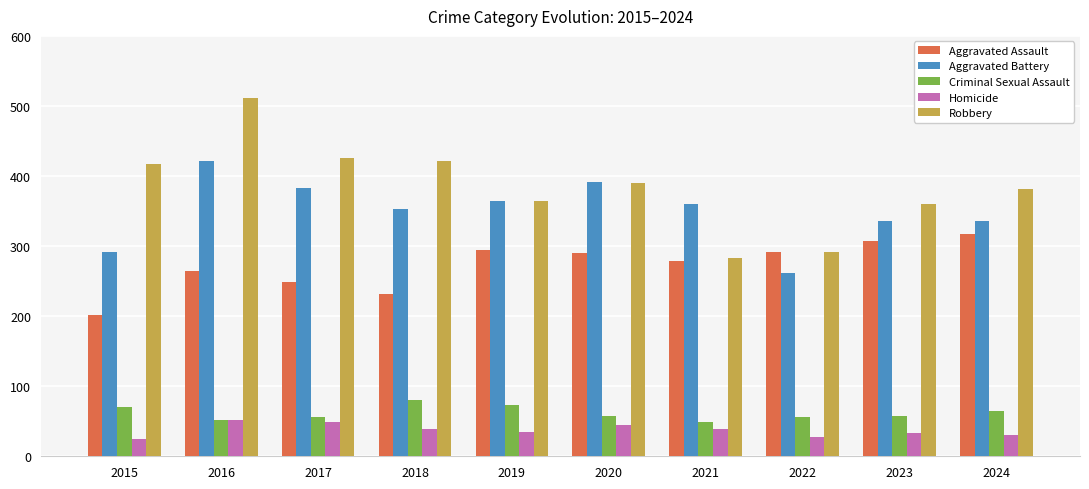

What is the maximum value shown in the chart?

511